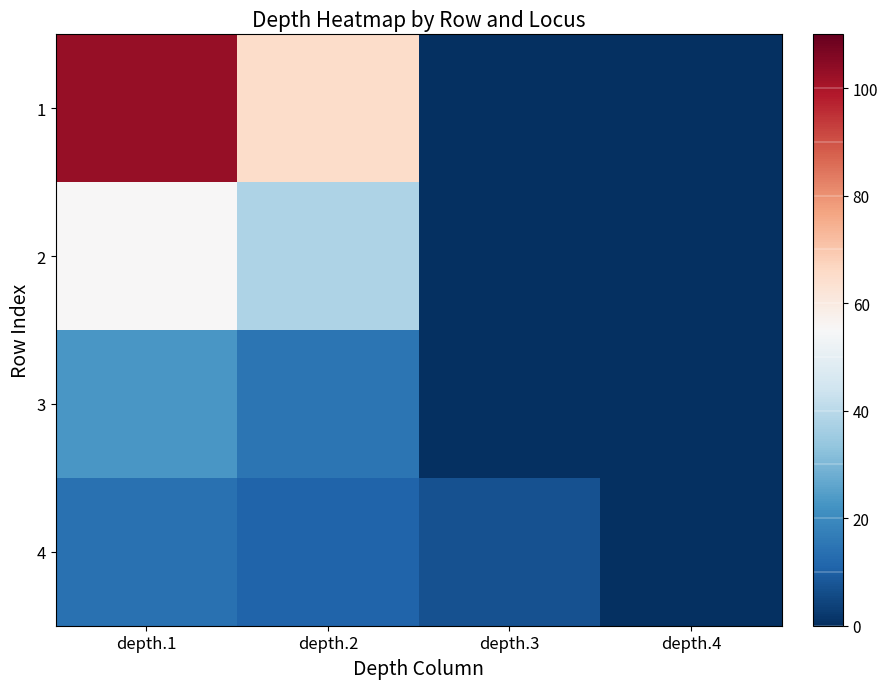

What is the total value across all series at depth.1?

195